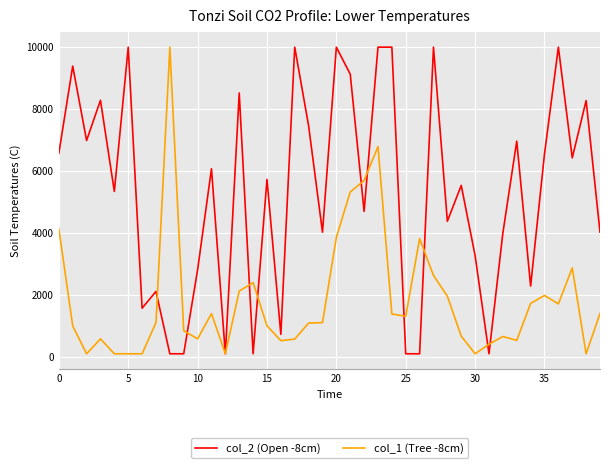

In col_1 (Tree -8cm), how many points are higher than both neighbors (excluding endpoints)?

9